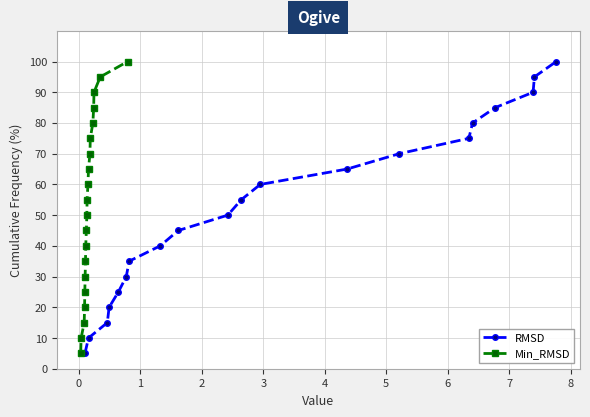

What is the value of the RMSD point at the 4th from the left?

20.0